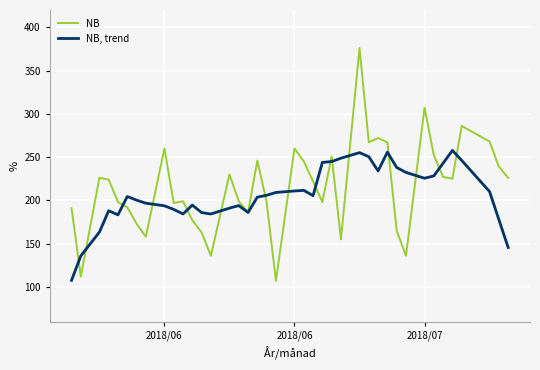

Rank the series by their average value, from highest to lowest.

NB, NB, trend